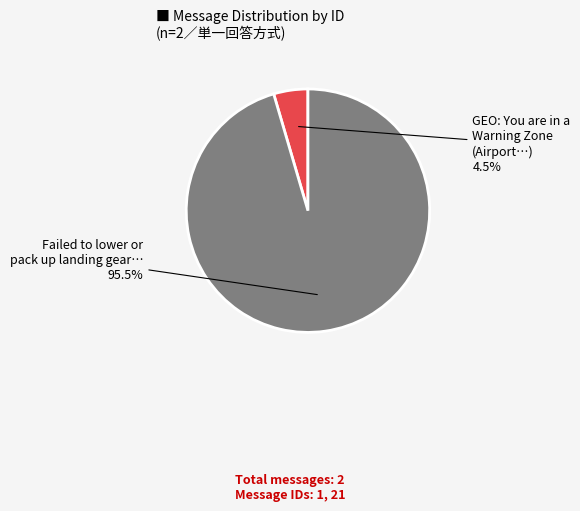

How many segments does this pie chart have?

2